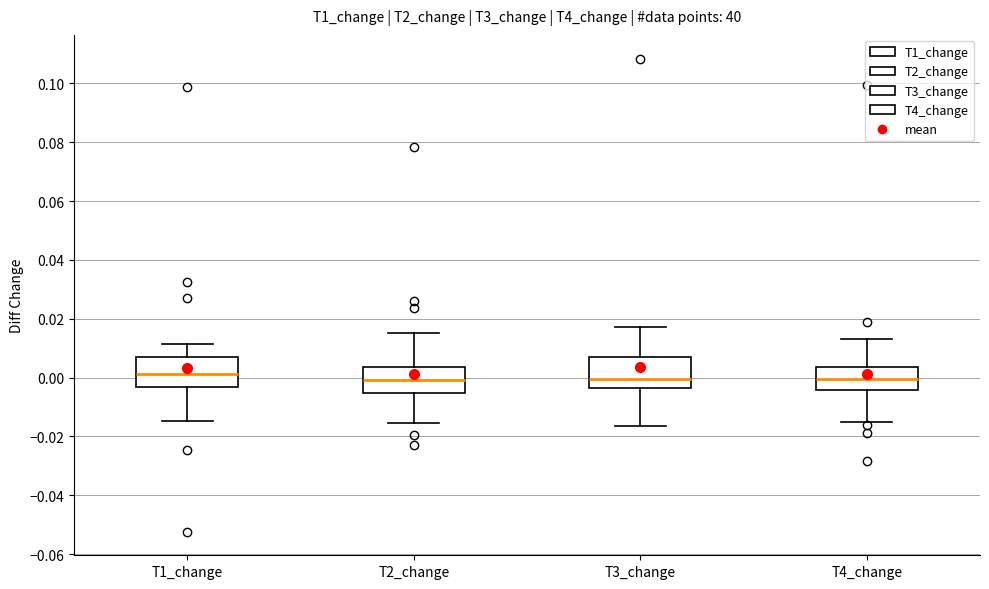

Reading left to right, transcribe this box plot: for each box, give where its median line is, the range the box spans, and where its two whiskers end, as read against the y-axis. The values are not printed on the chart, so give them approximately, as read against the axis.

T1_change: median 0.002, box -0.004 to 0.008, whiskers -0.014 to 0.012
T2_change: median 0.000, box -0.006 to 0.004, whiskers -0.016 to 0.016
T3_change: median 0.000, box -0.004 to 0.008, whiskers -0.016 to 0.018
T4_change: median 0.000, box -0.004 to 0.004, whiskers -0.016 to 0.012